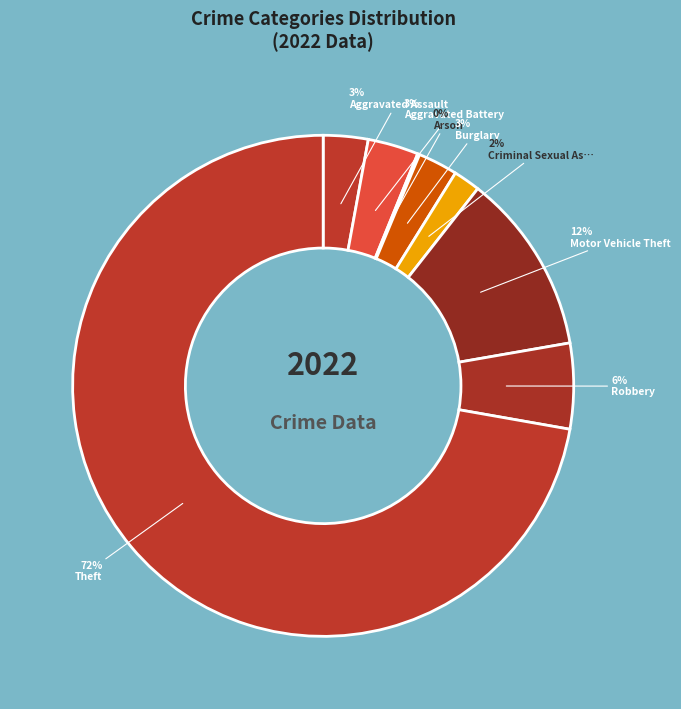

What is the smallest slice in the pie chart?

Arson